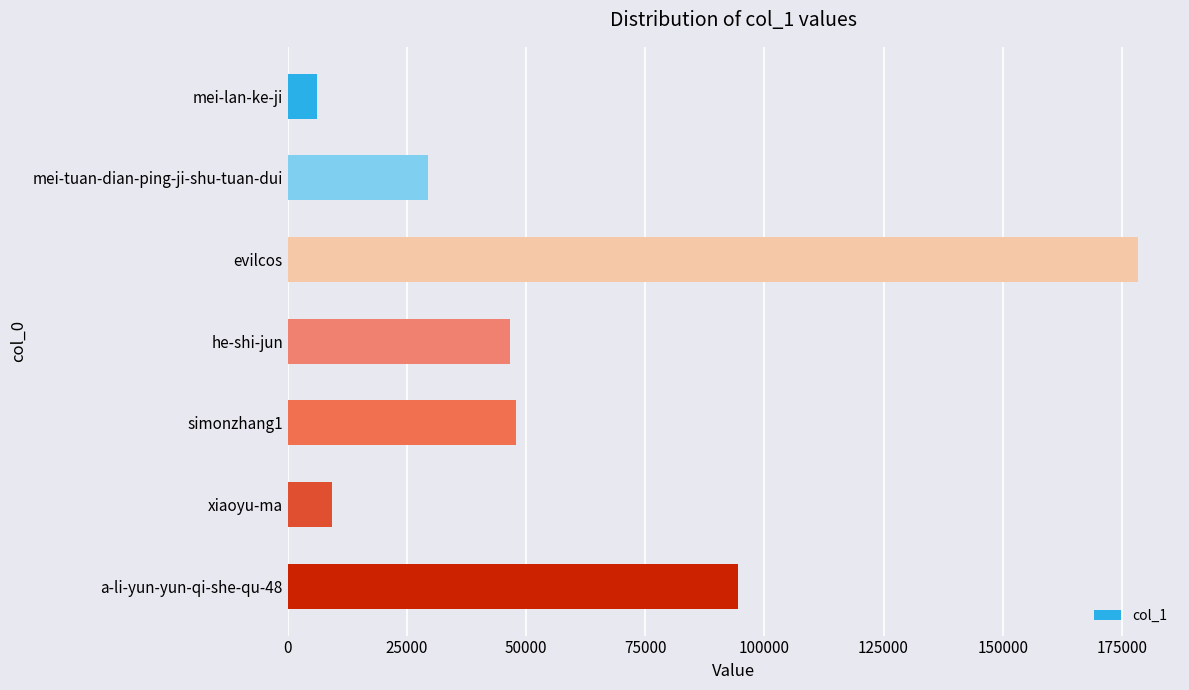

Which has a higher value, a-li-yun-yun-qi-she-qu-48 or mei-lan-ke-ji?

a-li-yun-yun-qi-she-qu-48